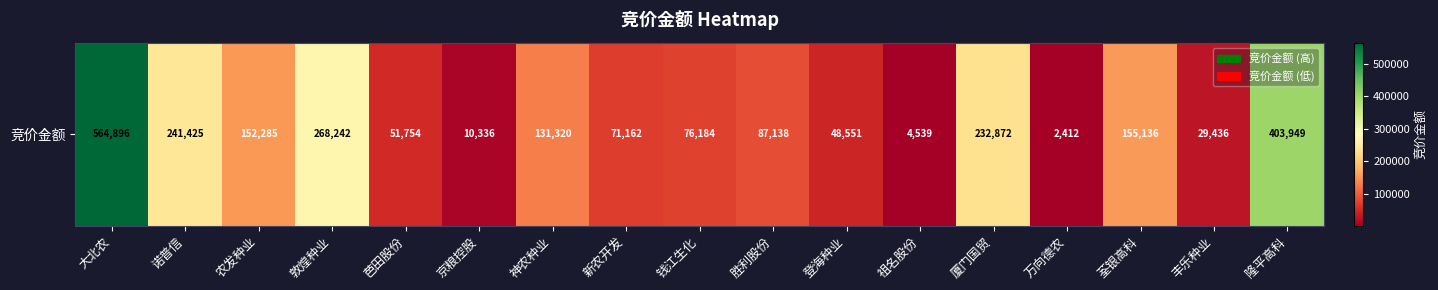

What is the change in value from 诺普信 to 神农种业?

-110105